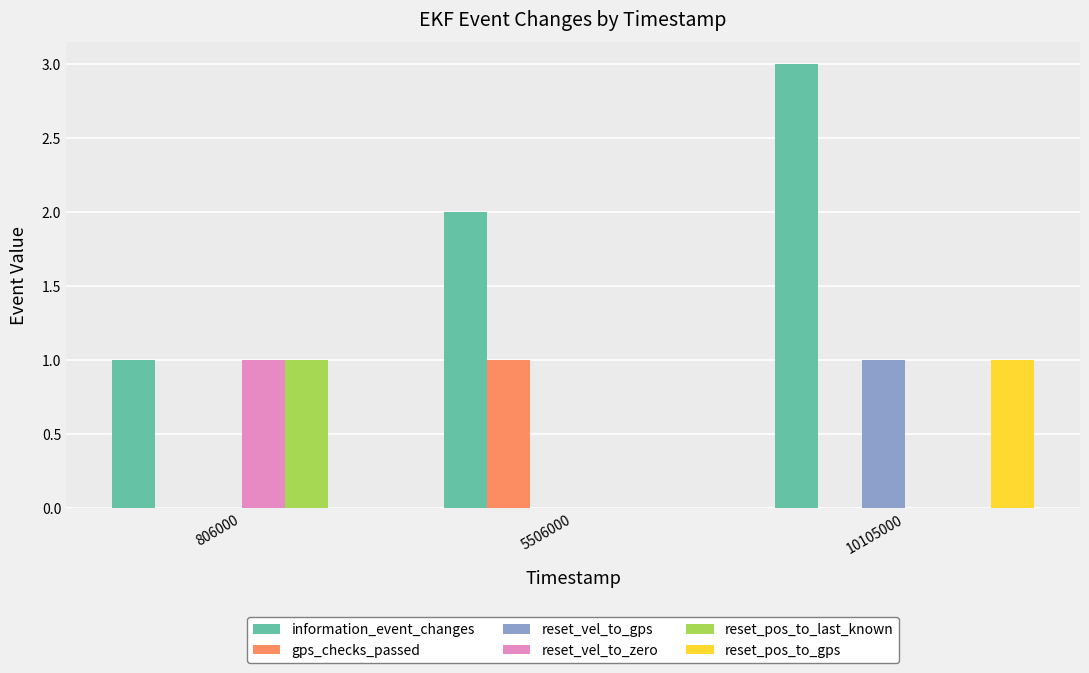

Reading right to left, transcribe all the data shown in this chart.

information_event_changes: 3	2	1
gps_checks_passed: 0	1	0
reset_vel_to_gps: 1	0	0
reset_vel_to_zero: 0	0	1
reset_pos_to_last_known: 0	0	1
reset_pos_to_gps: 1	0	0